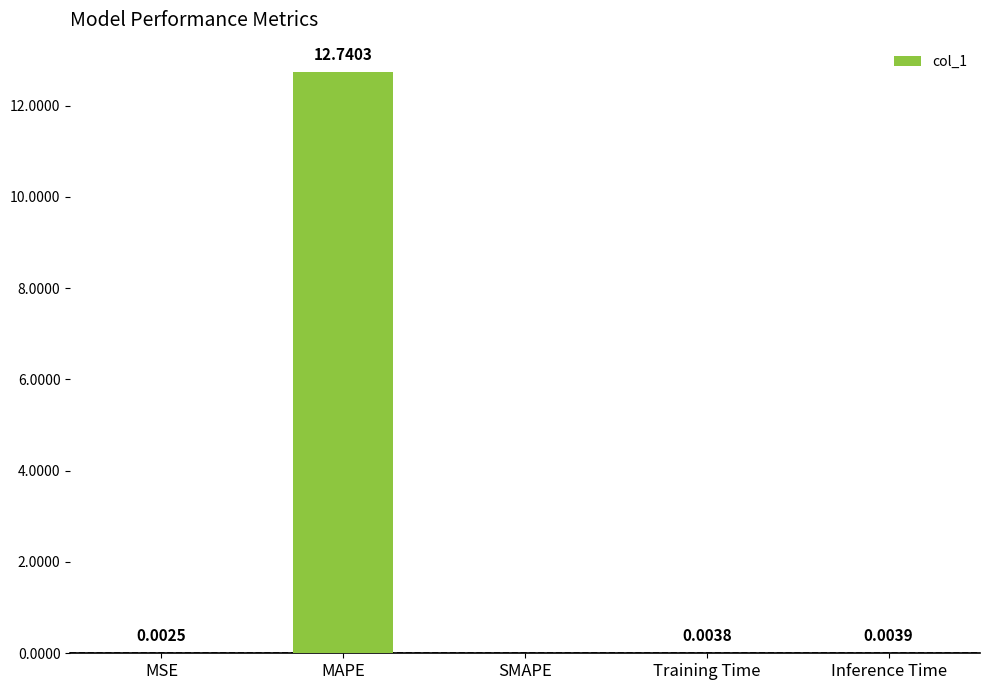

The chart shows a value of 22.3 at MAPE. True or false?

False